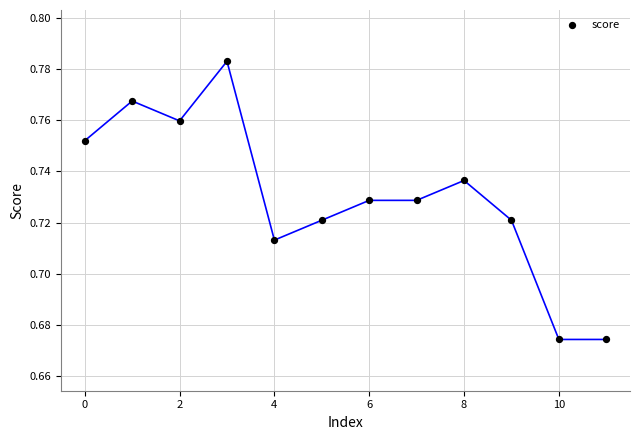

Count the number of points in this scatter plot.

12